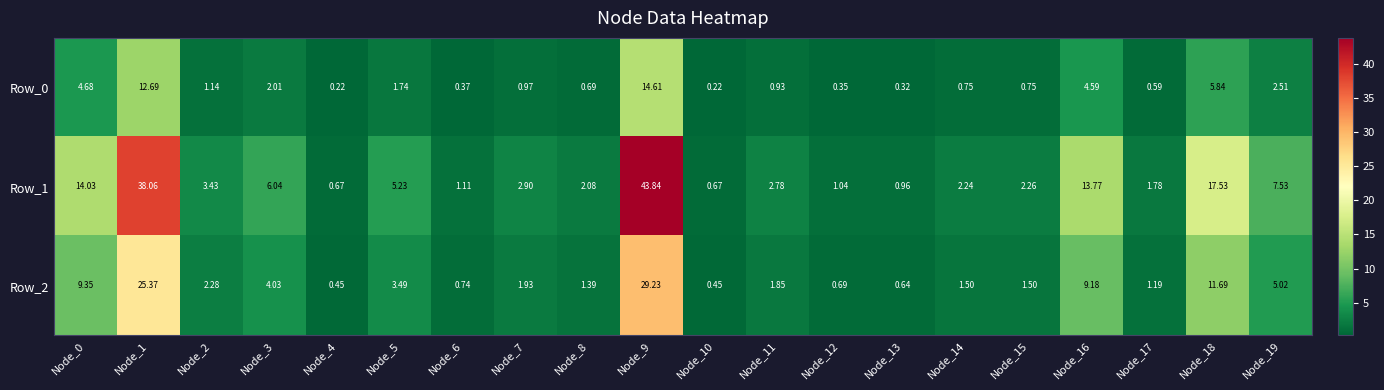

Is the value of Row_0 at Node_8 greater than the value of Row_1 at Node_7?

No